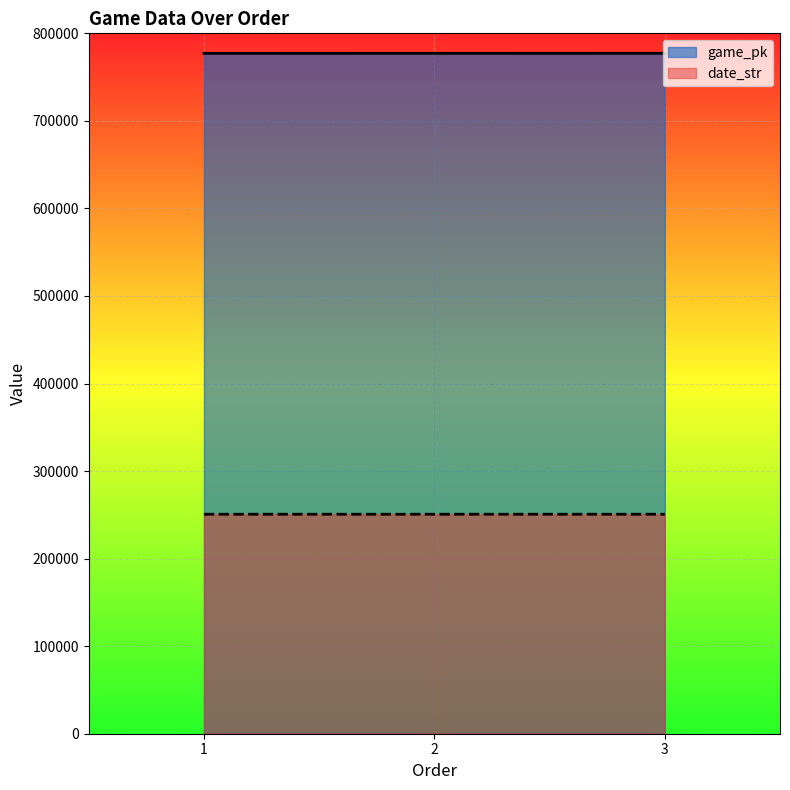

At how many categories does at least one series exceed 372403?

3